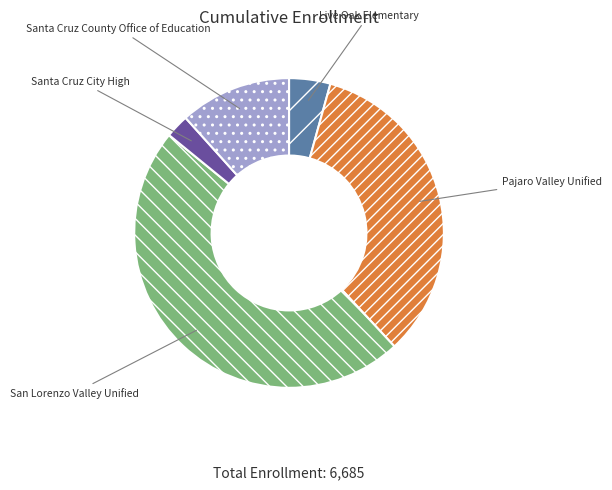

The Santa Cruz County Office of Education slice represents 12% of the pie. True or false?

True